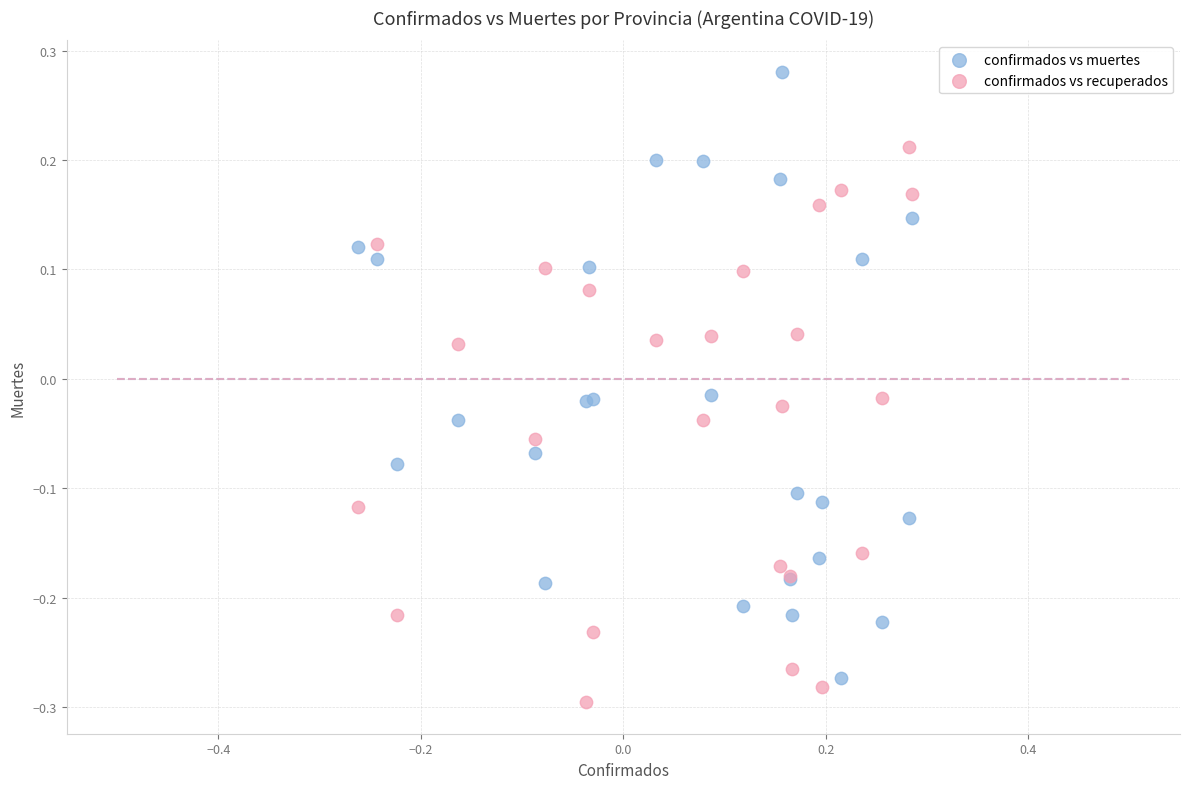

Which series contains the highest Y value?

confirmados vs muertes